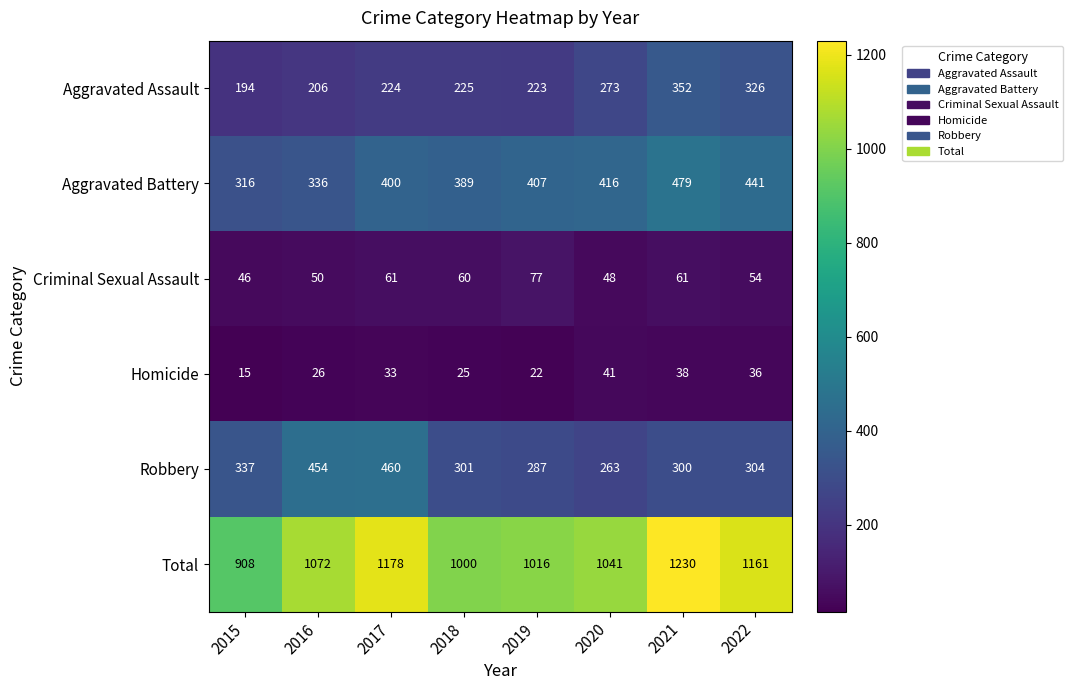

What is the difference between the maximum and minimum values in the Aggravated Assault series?

158